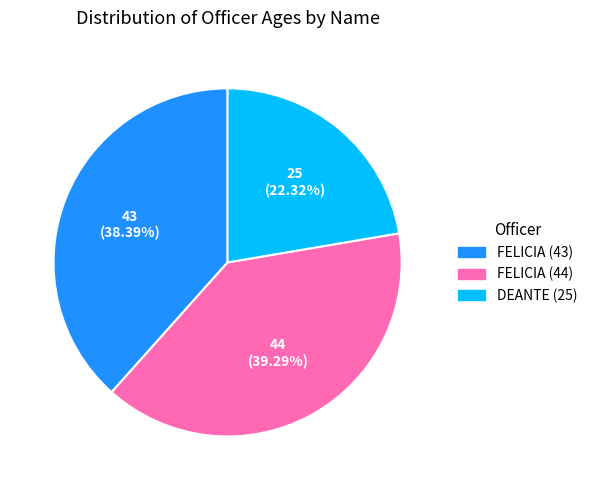

To the nearest percent, what portion does FELICIA (44) represent?

39%